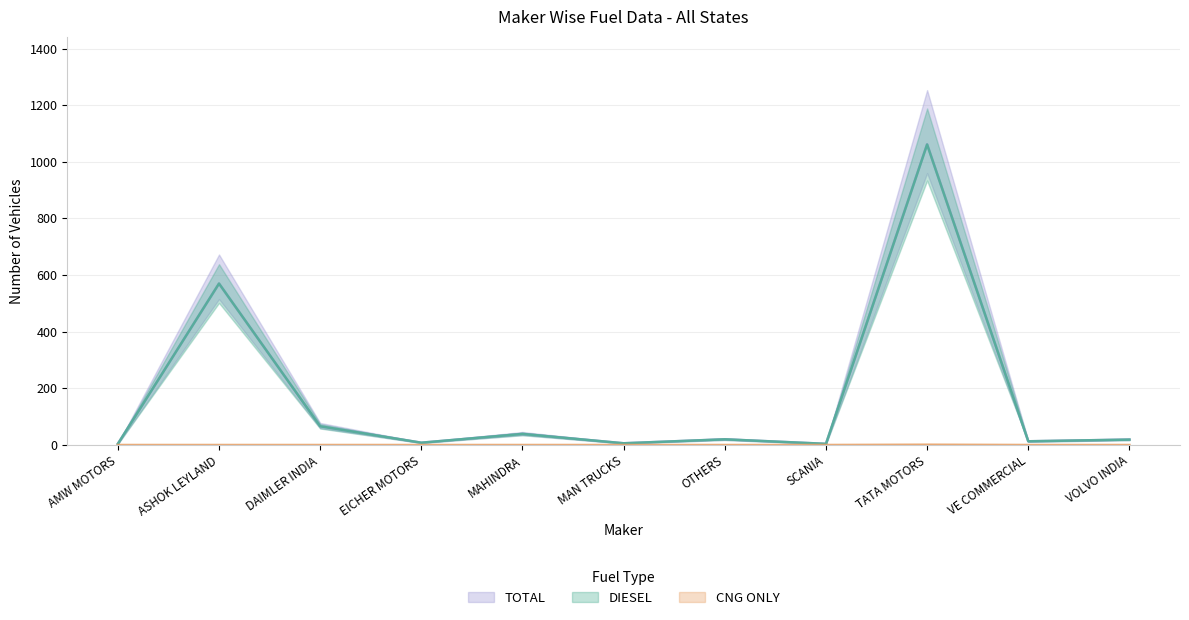

At which category does DIESEL reach its first local peak?

ASHOK LEYLAND